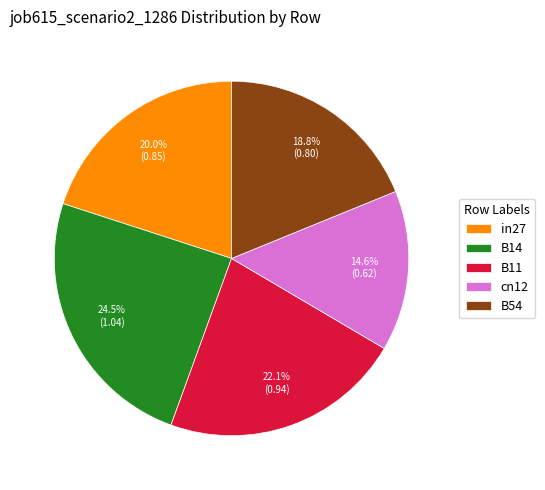

To the nearest percent, what is the average slice percentage?

20%